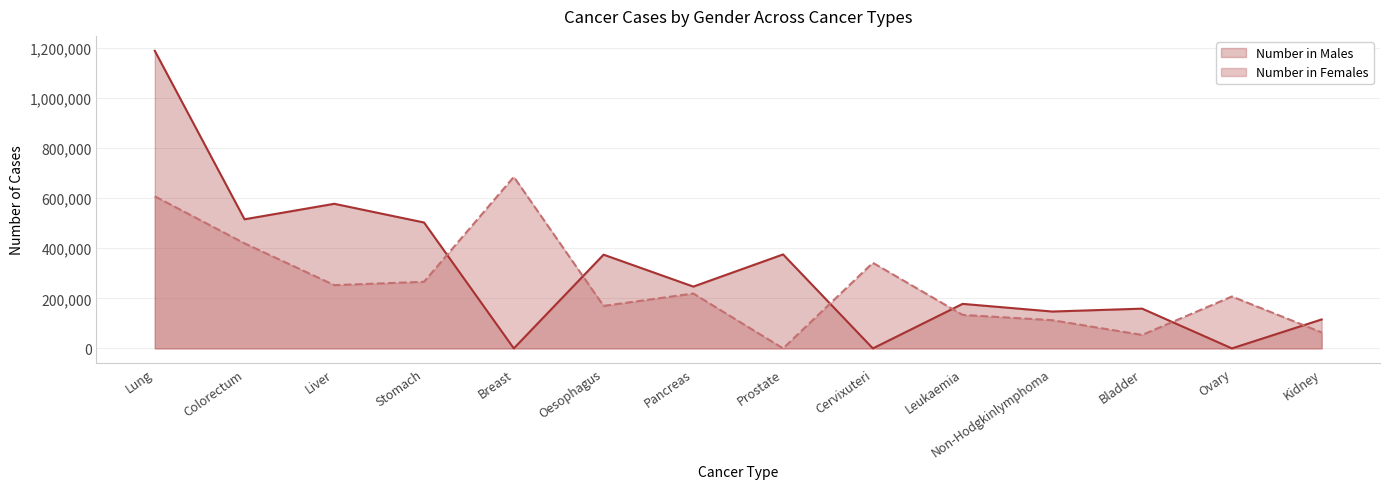

What is the value of the Number in Males point at the 3rd from the left?

577522